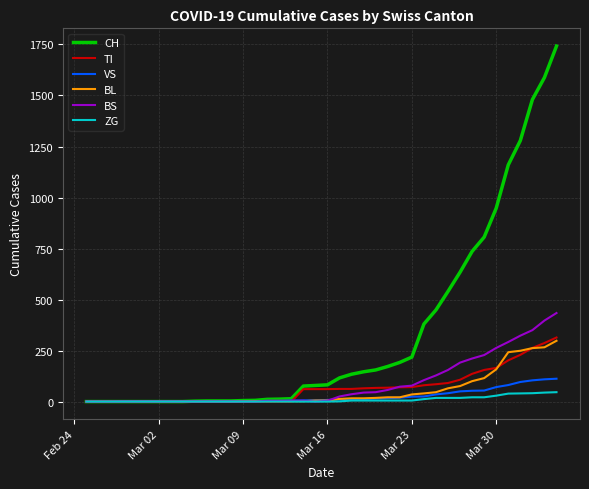

Which series has the widest spread of values?

CH